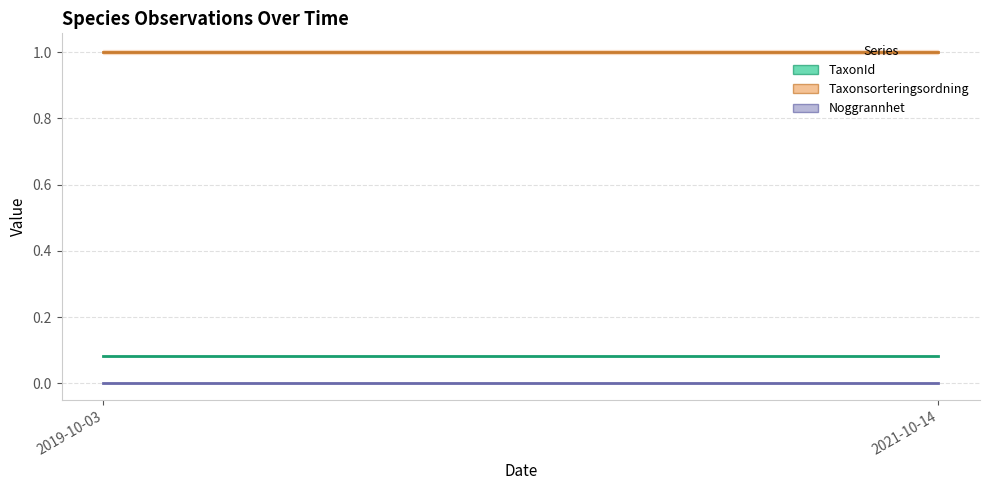

Which has a higher value, 2021-10-14 or 2019-10-03?

2021-10-14